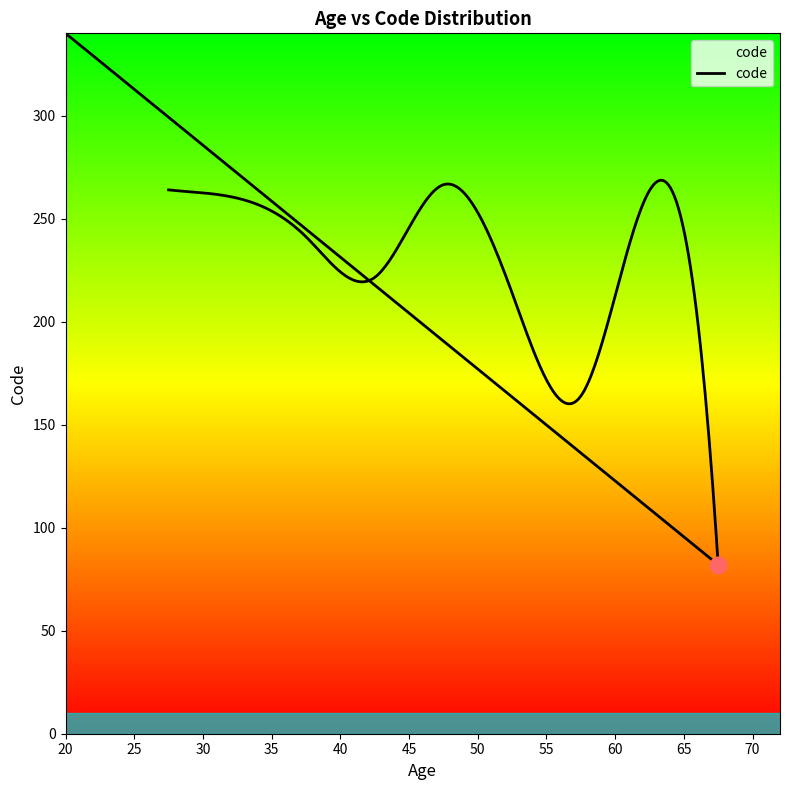

Reading right to left, what are all the values shown in this chart?

333	214	243	253	254	73	201	212	217	288	293	98	248	231	82	256	260	264	302	265	280	286	269	244	112	279	281	189	308	95	20	55	240	294	169